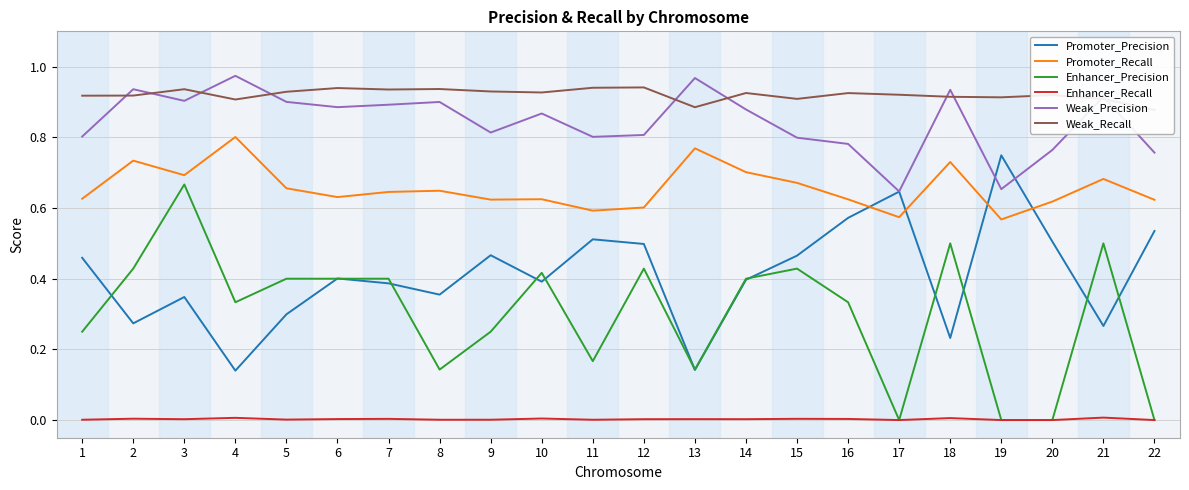

What are all the series names shown in the legend?

Promoter_Precision, Promoter_Recall, Enhancer_Precision, Enhancer_Recall, Weak_Precision, Weak_Recall